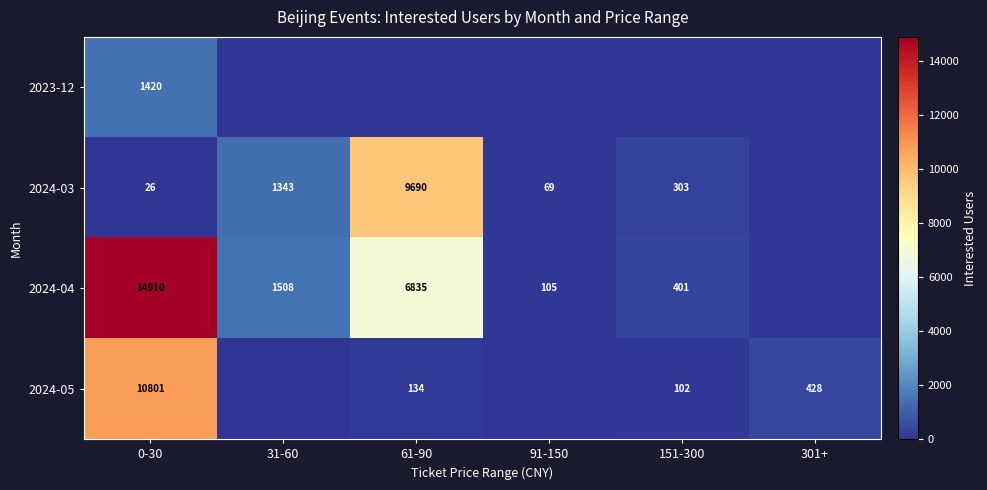

Is the value of 2024-03 at 0-30 greater than the value of 2024-04 at 31-60?

No